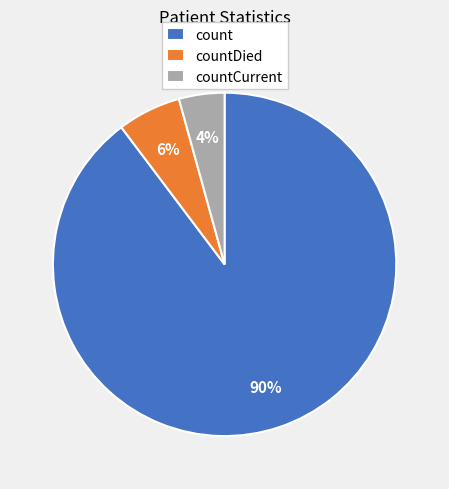

Is the sum of countCurrent and countDied greater than half?

No